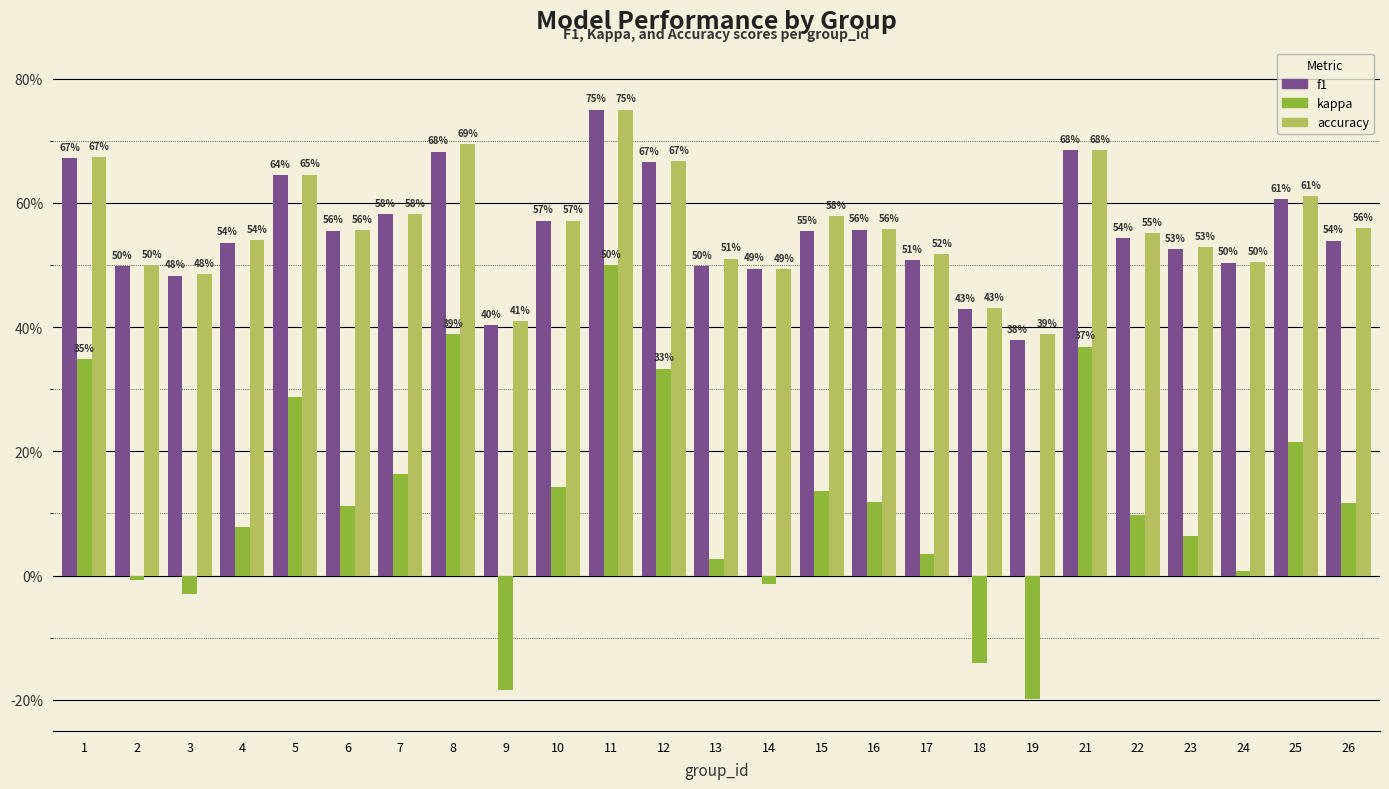

What is the total value across all series at 2?

1.0